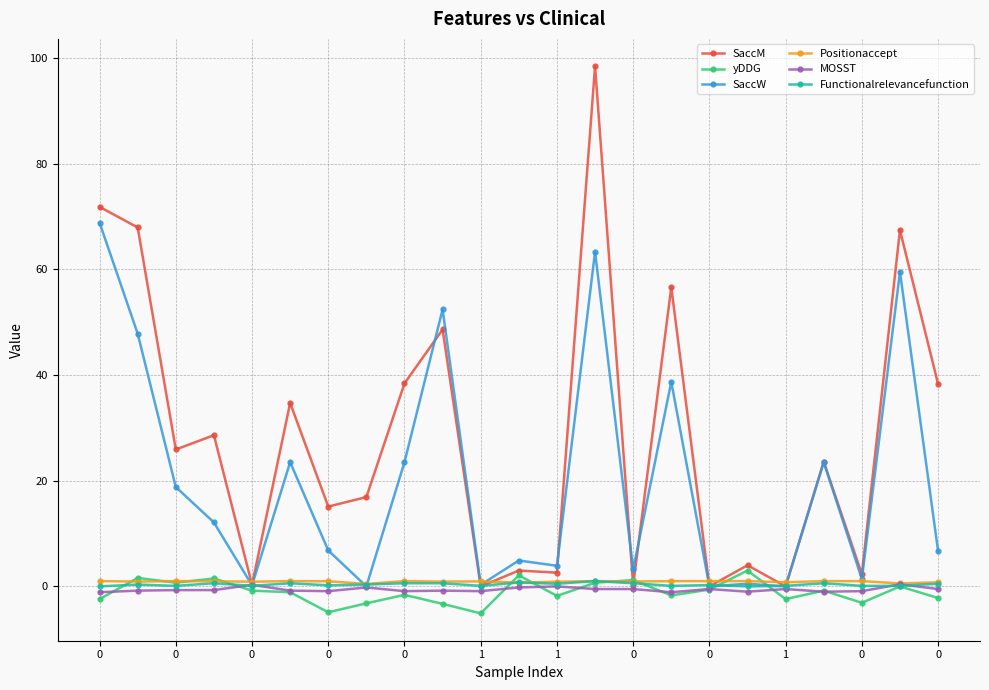

True or false: Functionalrelevancefunction and yDDG cross at least once.

True